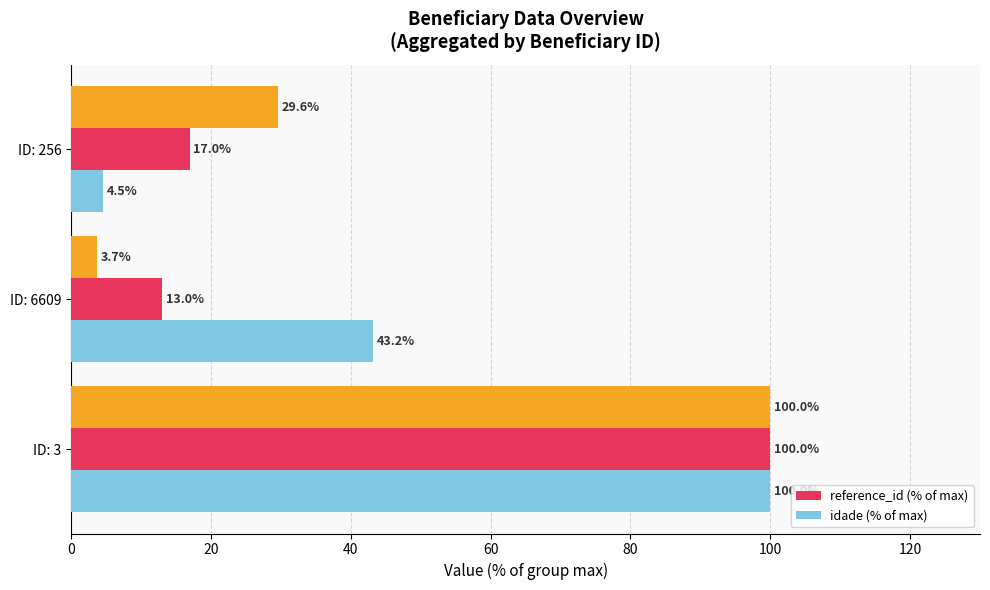

How many values in the idade (% of max) series are below 43?

1